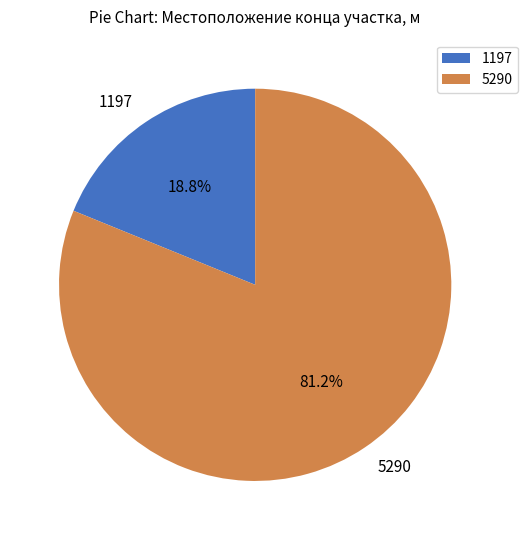

Which slice represents more than half of the pie?

5290